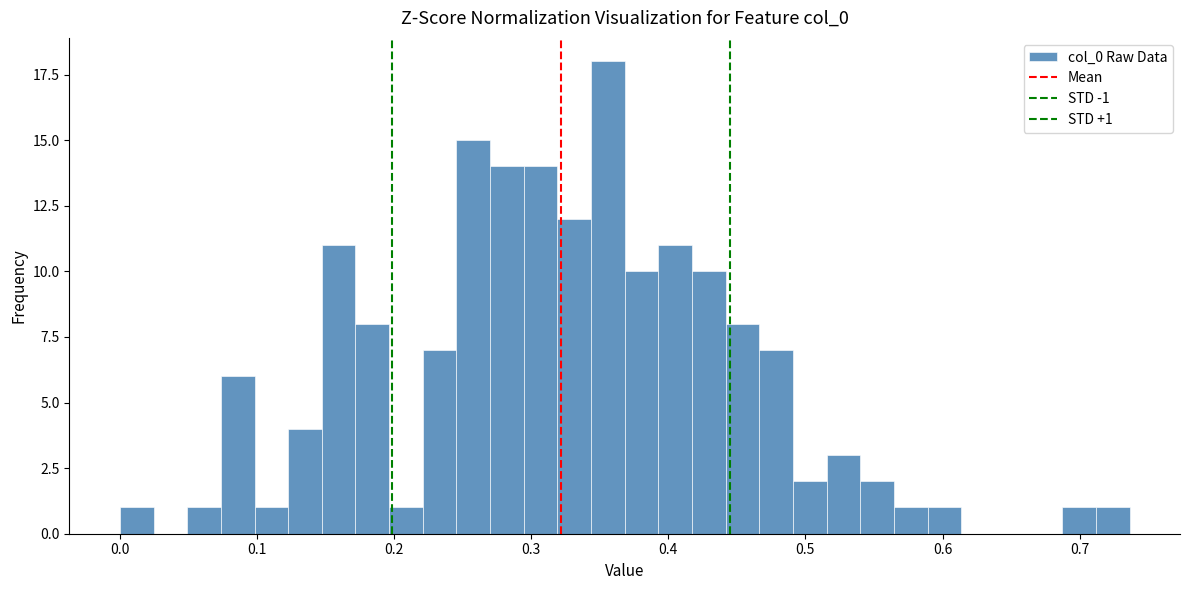

Around what value on the x-axis is the tallest bar? Give the approximate position of its centre, as read against the axis.

0.36